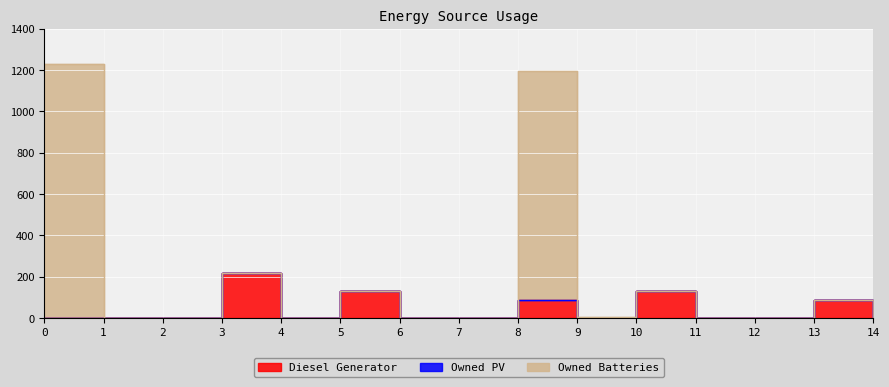

Which series has the largest range (max minus min)?

Owned Batteries